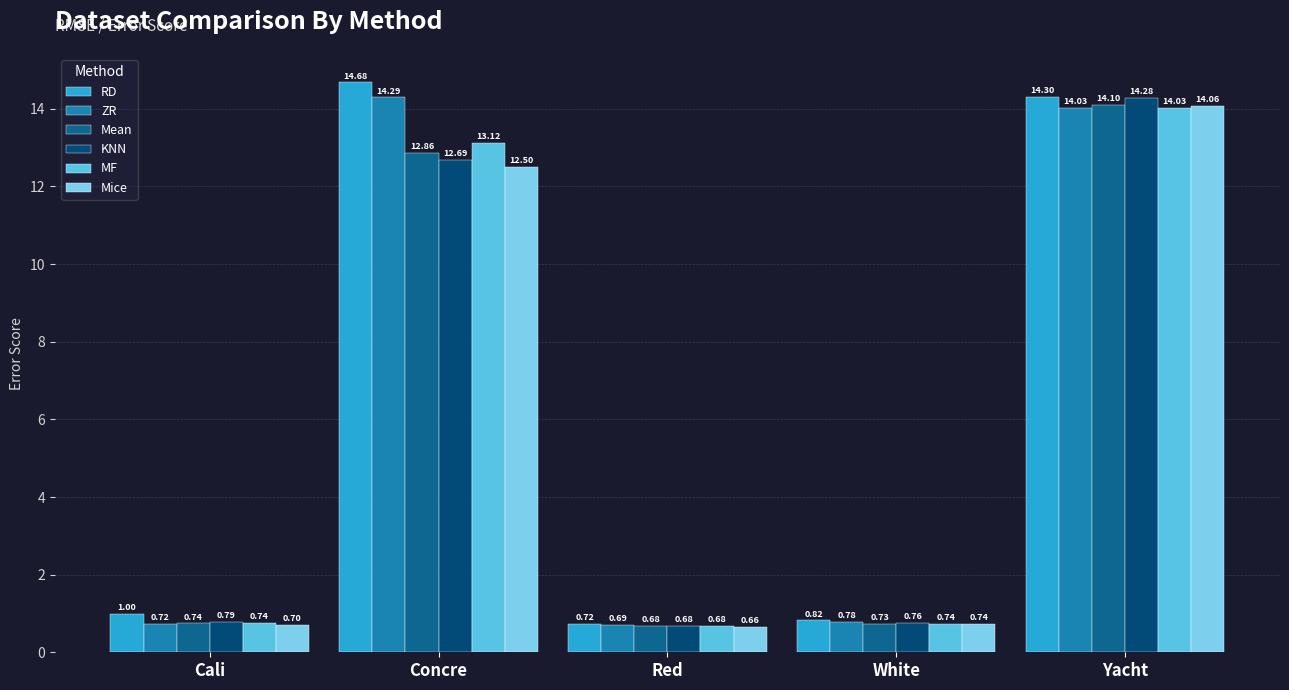

What is the difference between the maximum and second lowest values in the ZR series?

13.6